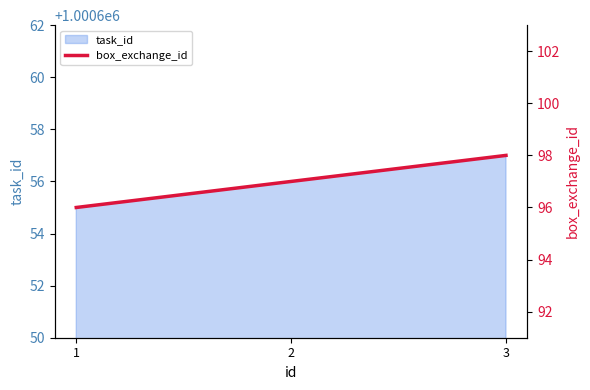

How many data points does each series have?

3